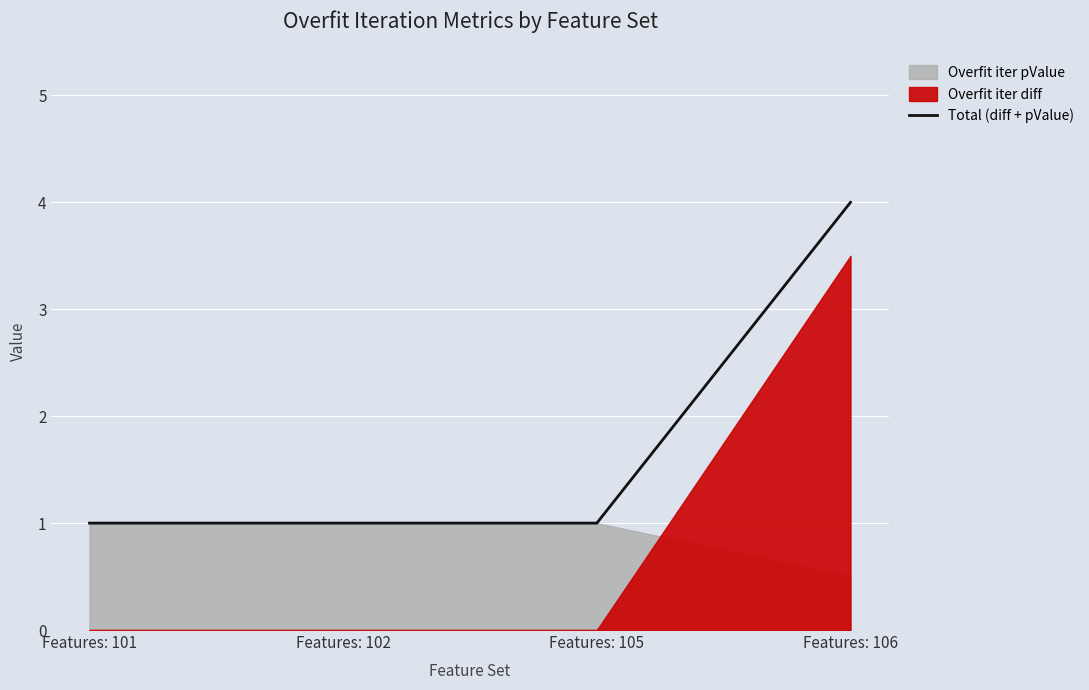

Reading right to left, list all the values displayed in this chart.

Features: 106=4	Features: 105=1	Features: 102=1	Features: 101=1